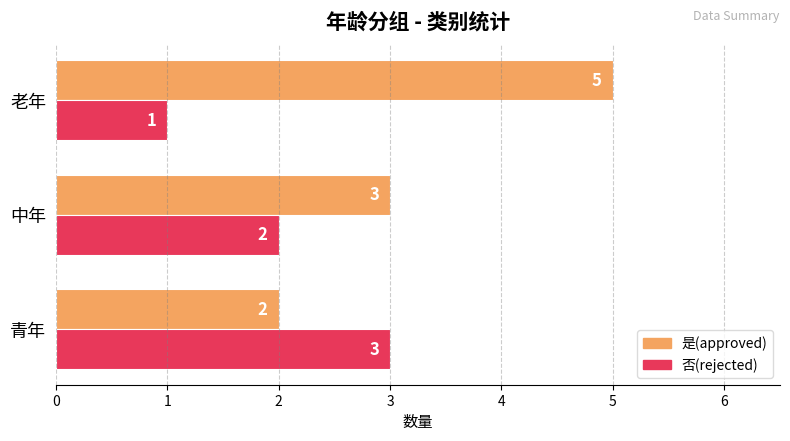

Read the 是(approved) value at 中年.

3